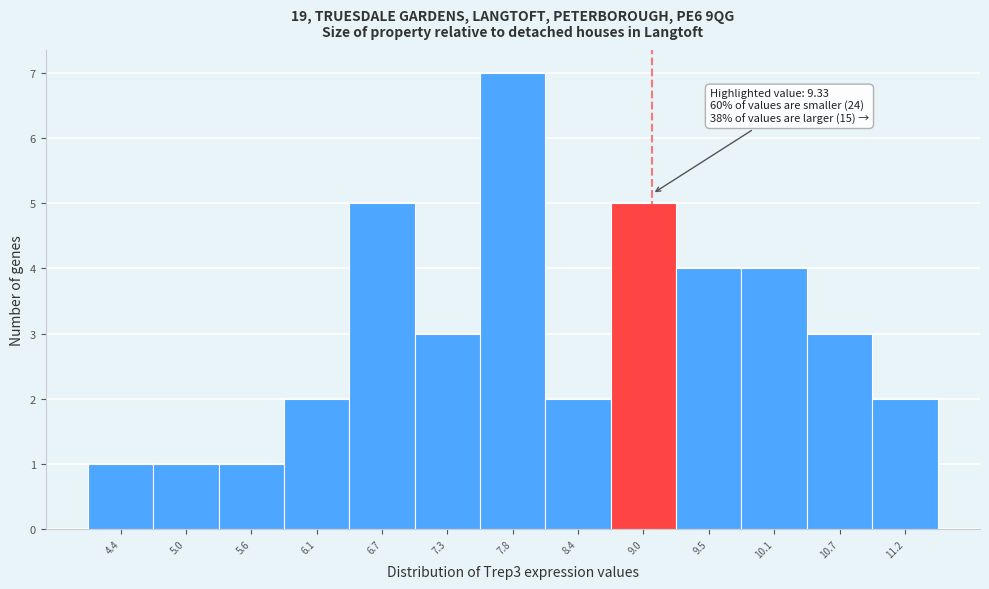

Reading left to right, what are all the values shown in this chart?

4.4=1	5.0=1	5.6=1	6.1=2	6.7=5	7.3=3	7.8=7	8.4=2	9.0=5	9.5=4	10.1=4	10.7=3	11.2=2